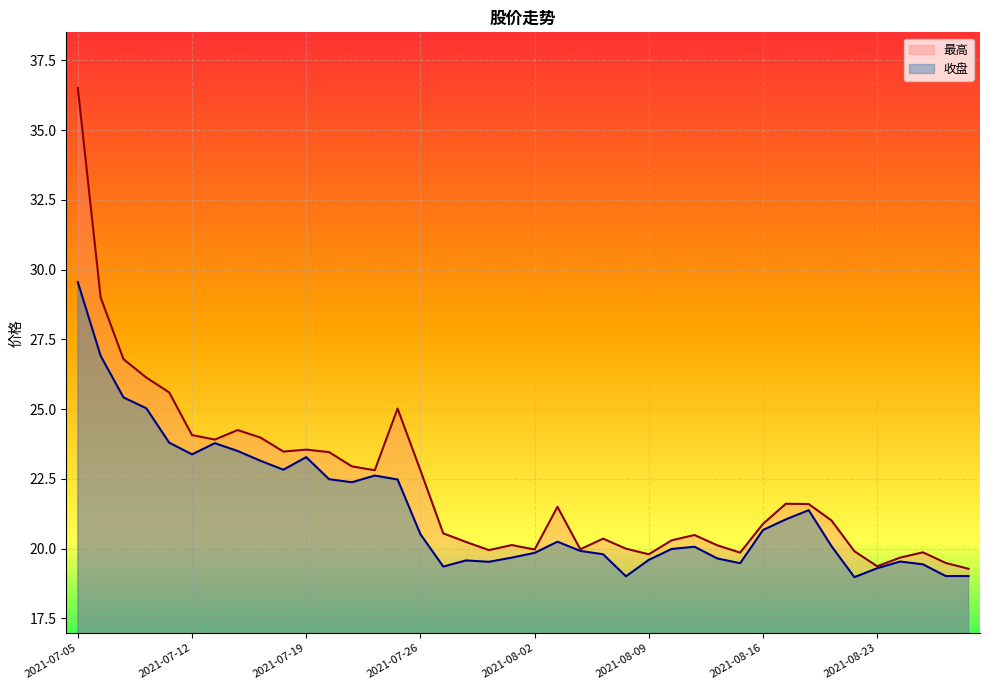

What is the label of the 18th point from the right?

2021-08-04